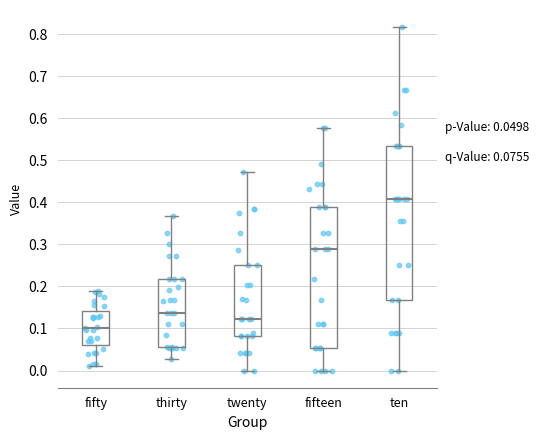

Which box has the highest median line?

ten